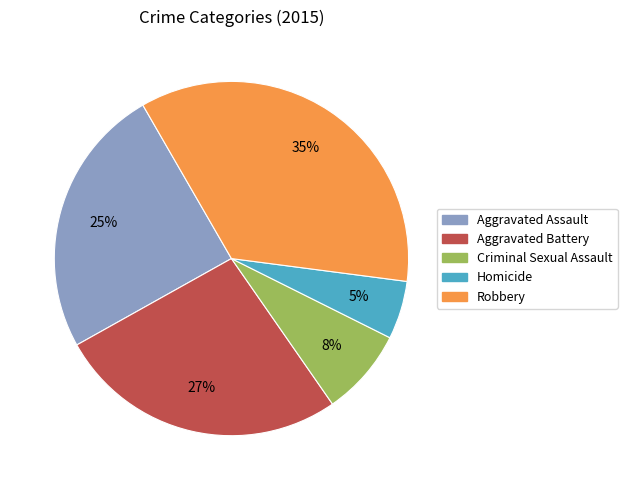

Do Homicide and Aggravated Battery together represent more than half of the pie?

No